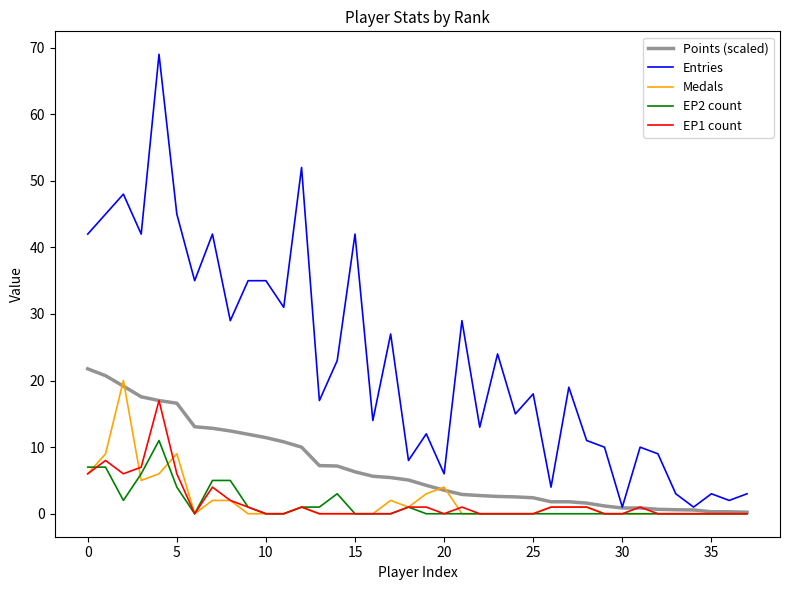

Which series has the widest spread of values?

Entries